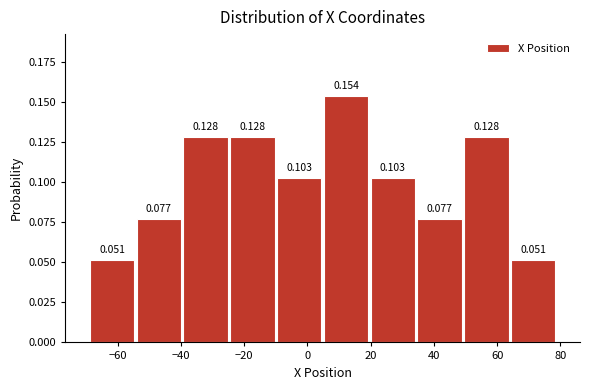

What is the height of the bar covering 64 to 78 on the x-axis? The bar edges are not printed on the chart, so give them approximately, as read against the axis.

0.051